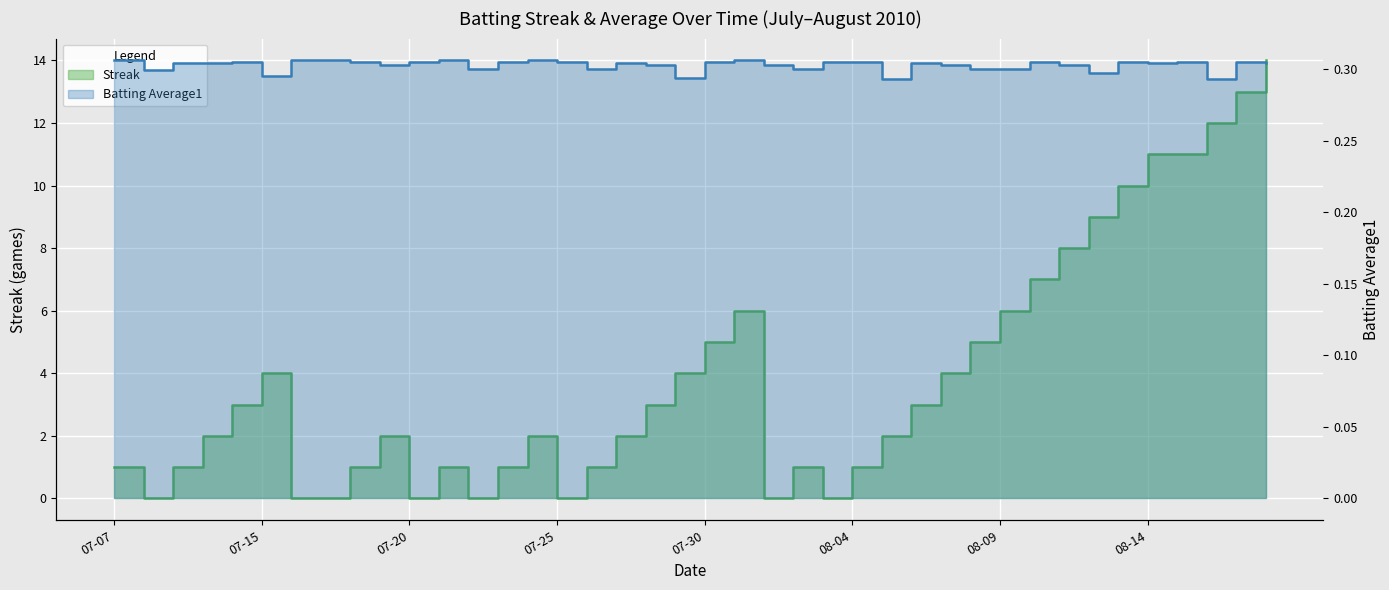

Between which two adjacent categories do Streak and Batting Average1 first intersect?

2010-07-07 and 2010-07-08